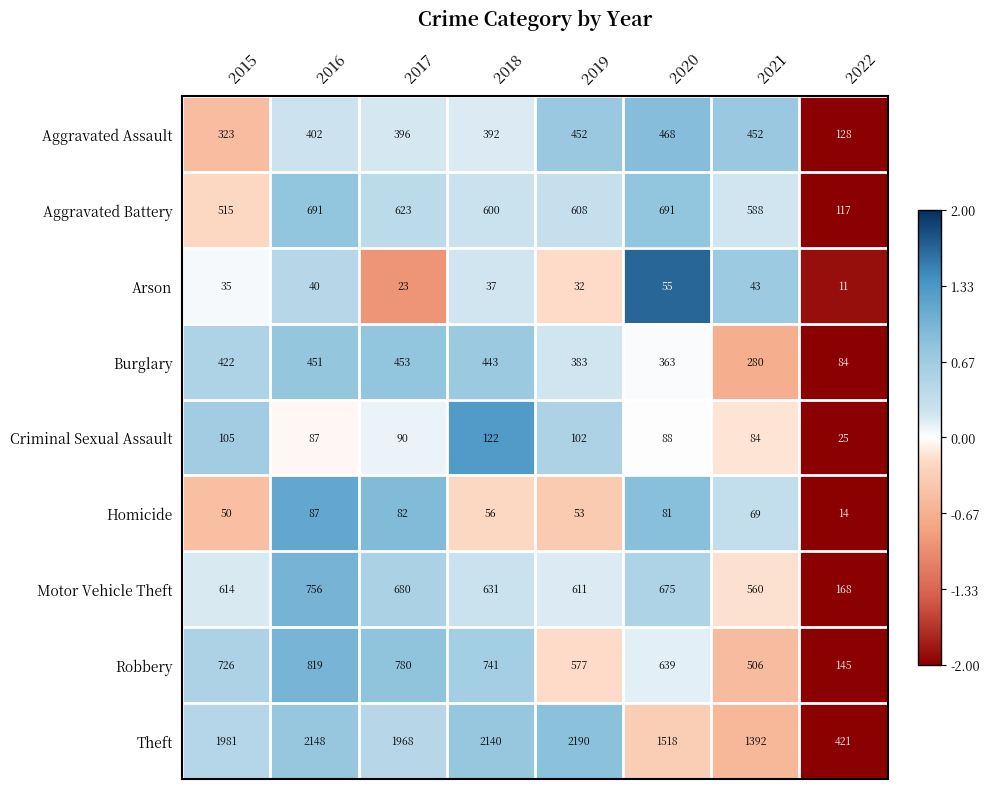

True or false: Aggravated Battery has a value of 969 at 2020.

False